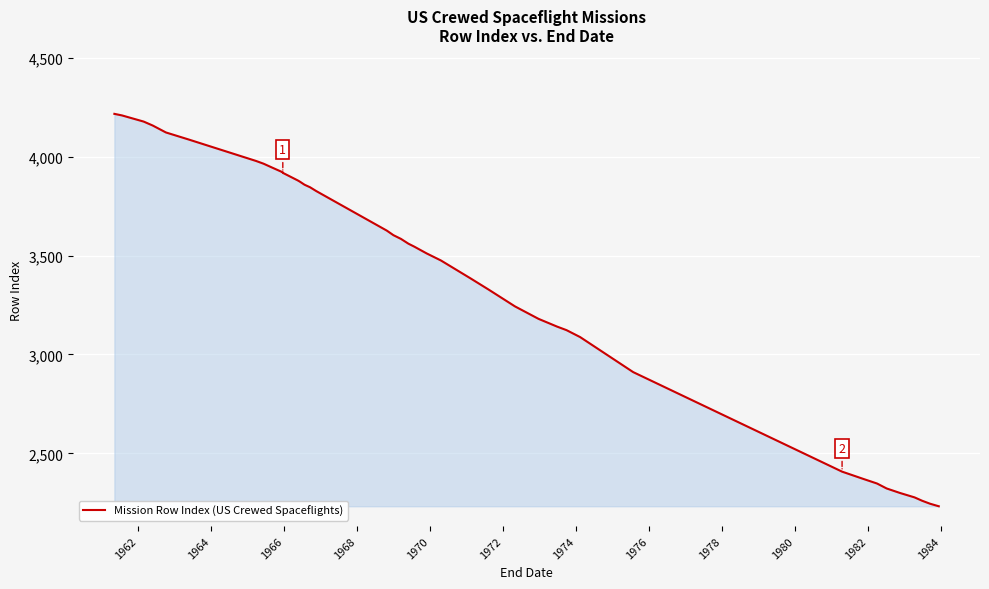

What is the greatest value displayed?

4216